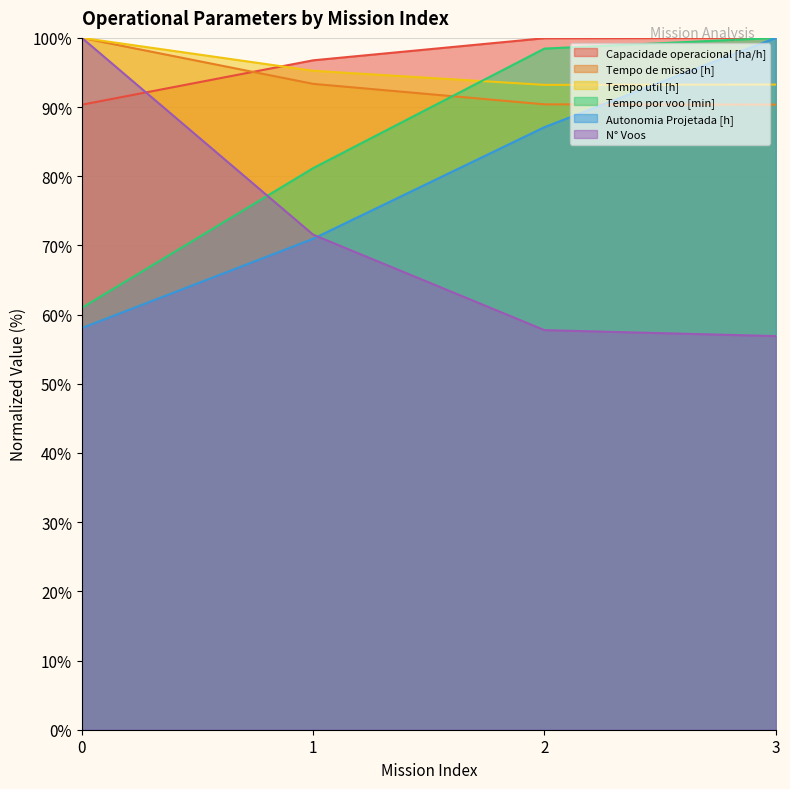

What is the value of the Tempo de missao [h] point at the 3rd from the left?

90.4